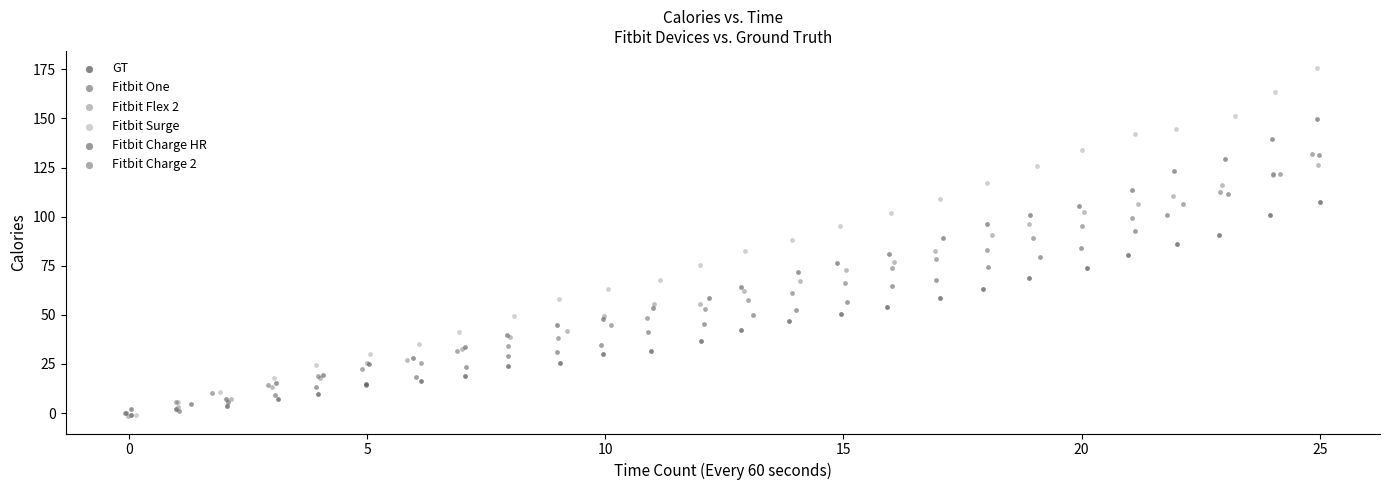

Which series contains the highest Y value?

Fitbit Surge